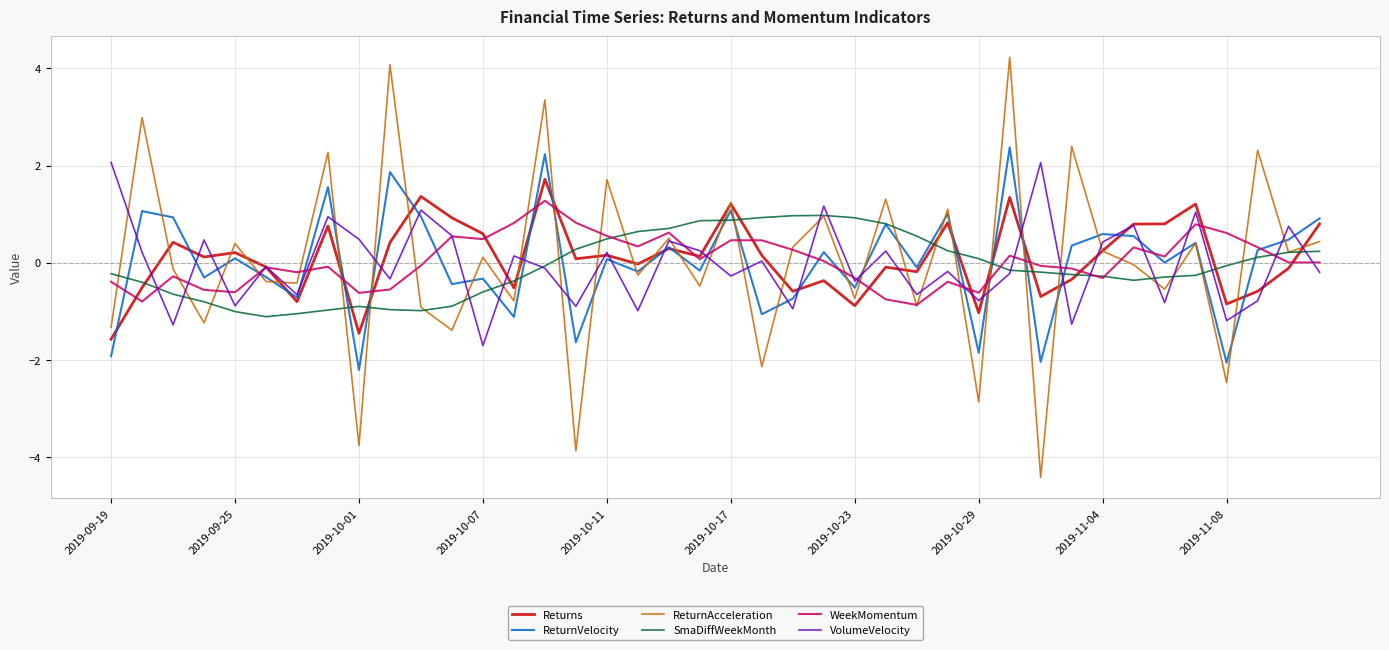

What is the minimum value shown in the chart?

-4.4